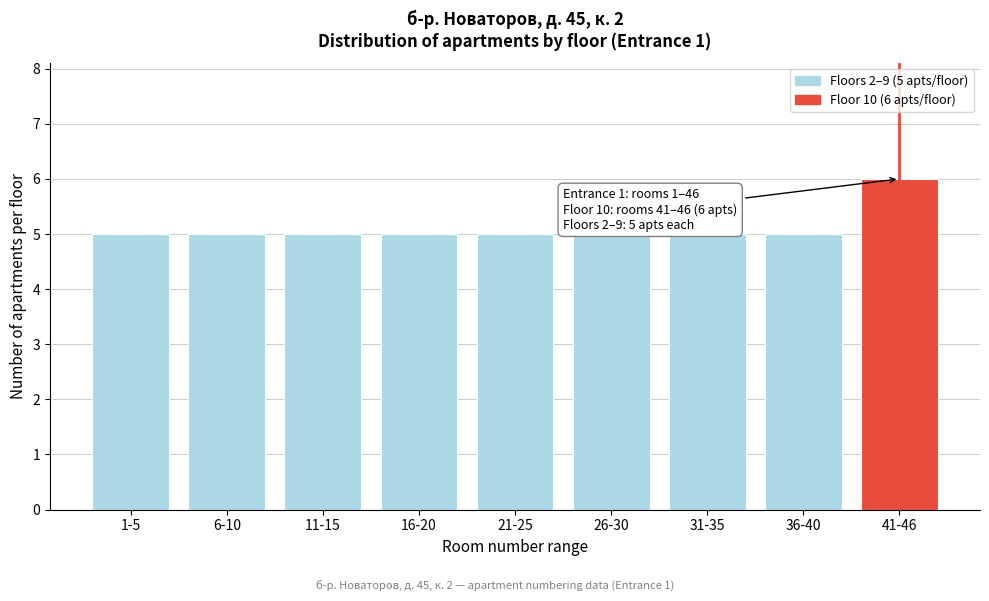

Reading left to right, list all the values displayed in this chart.

1-5=5	6-10=5	11-15=5	16-20=5	21-25=5	26-30=5	31-35=5	36-40=5	41-46=6